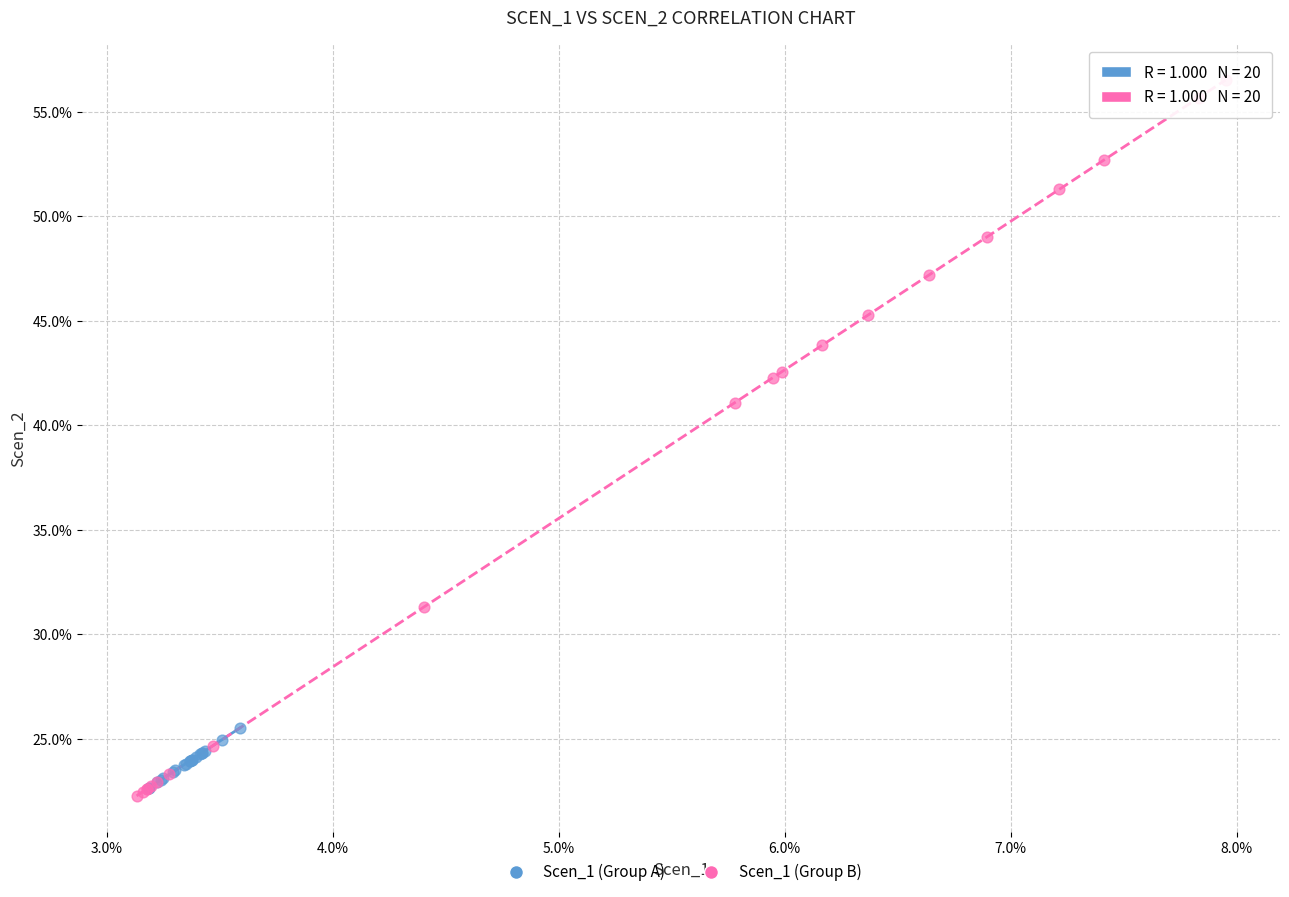

What are all the series names shown in the legend?

Scen_1 (Group A), Scen_1 (Group B)